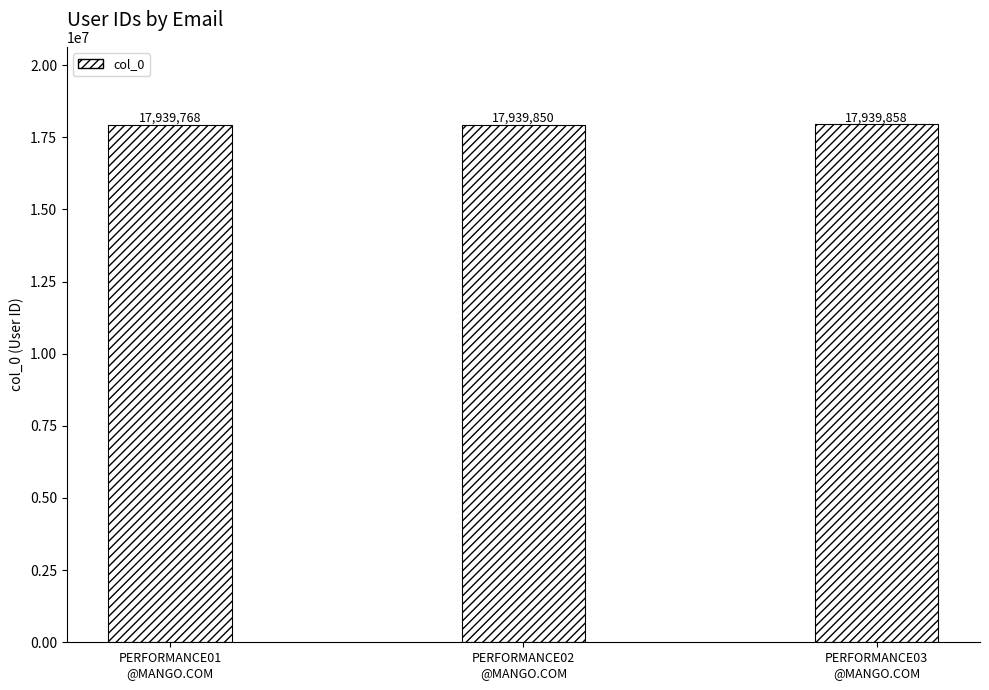

What is the label of the 2nd bar from the left?

PERFORMANCE02
@MANGO.COM